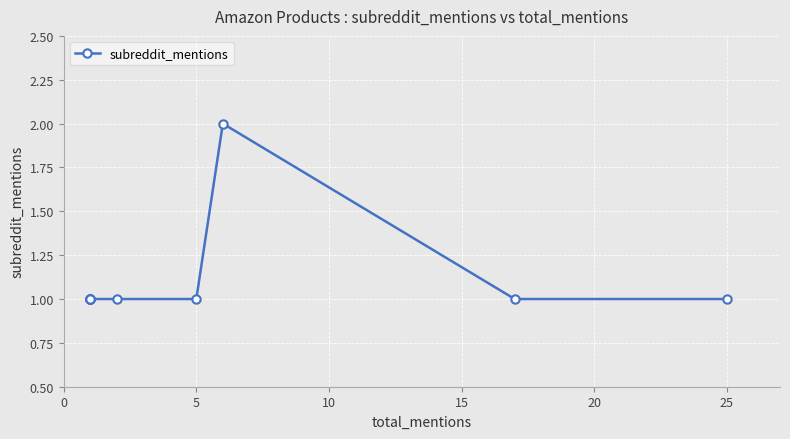

Between 5 and 30, which is larger?

5